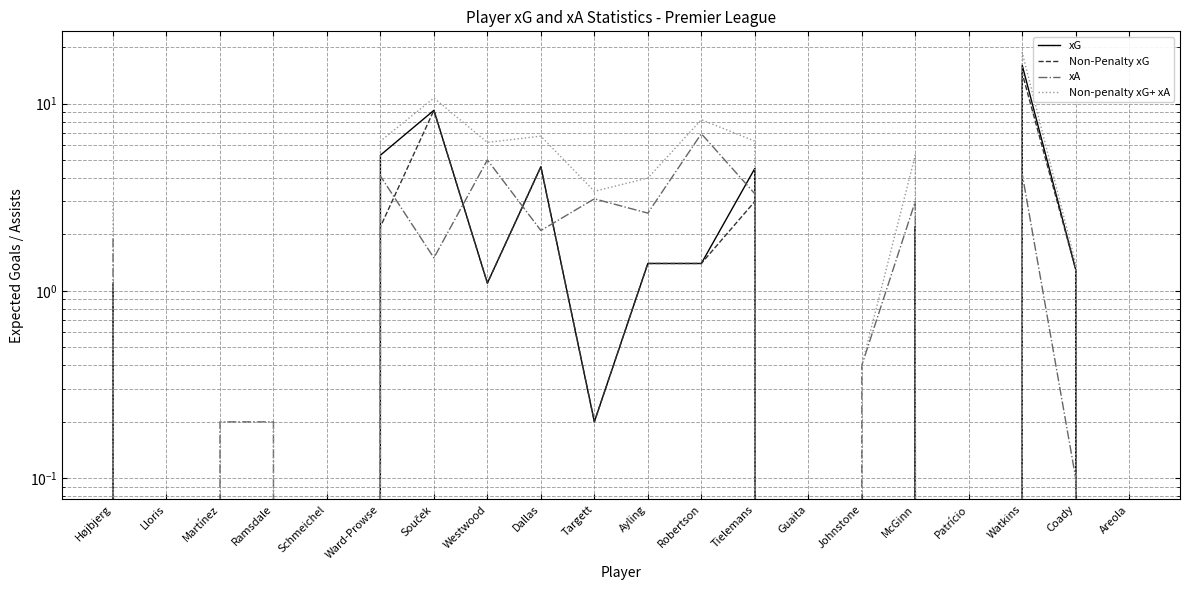

What is the difference between the second highest and minimum values in the Non-Penalty xG series?

9.2